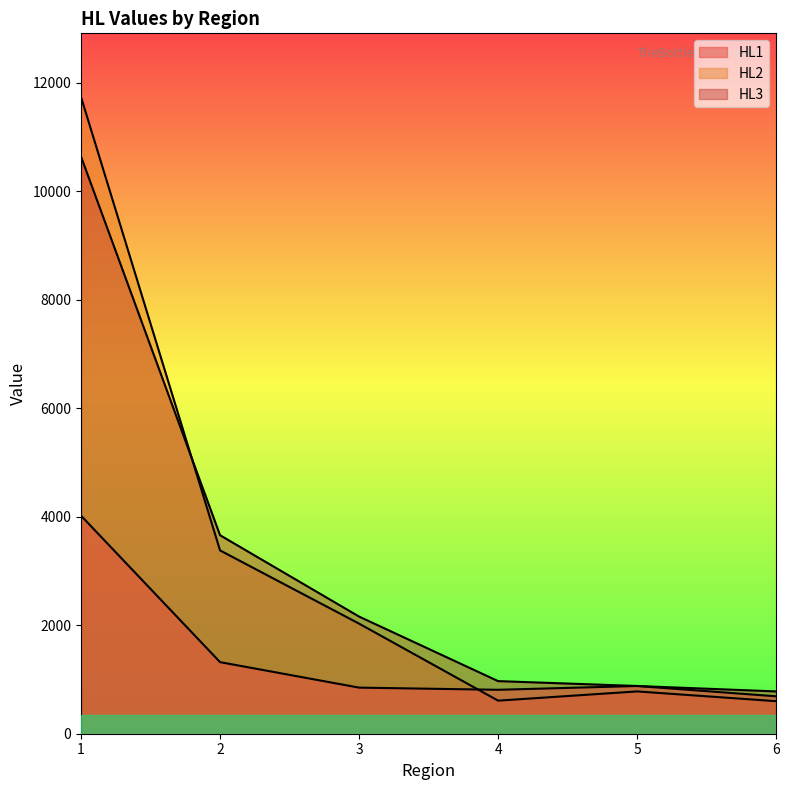

What is the spread (max minus min) of values at 1?

7720